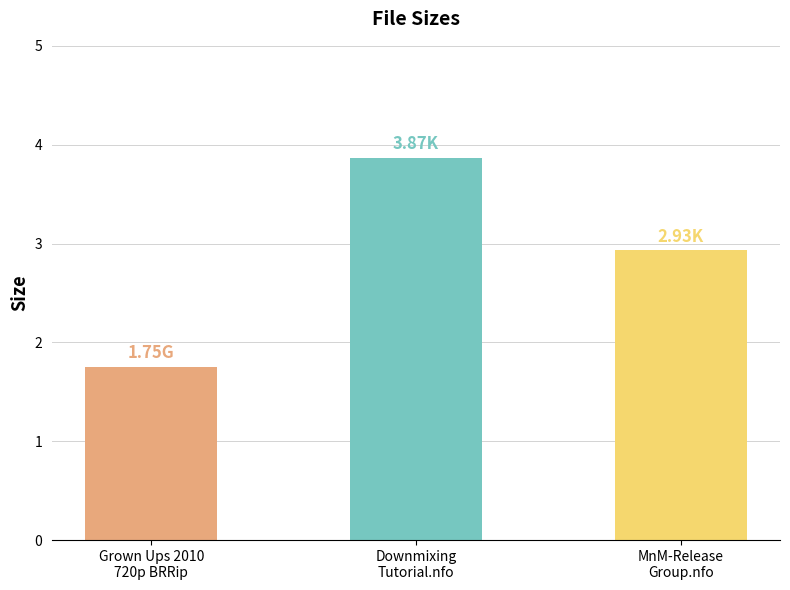

At which label is the value closest to 2?

Grown Ups 2010
720p BRRip